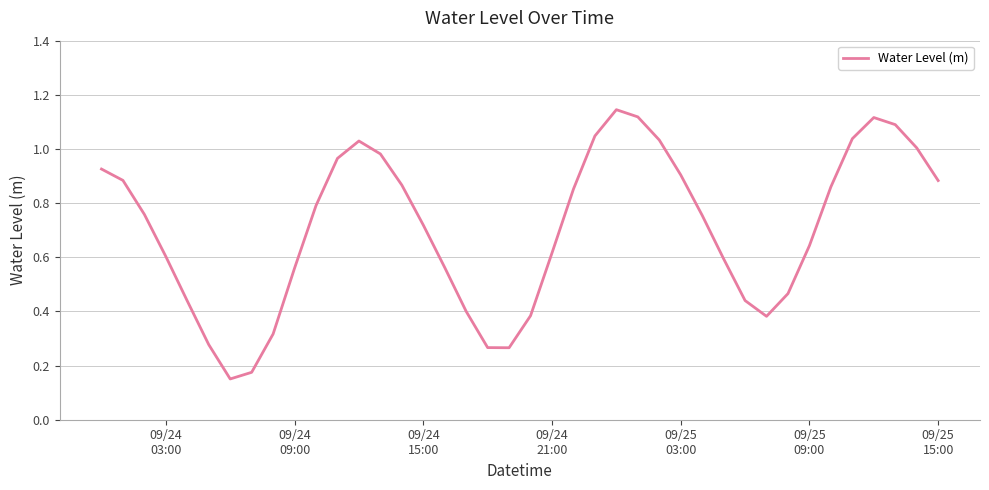

What is the difference between the second highest and minimum values?

1.0